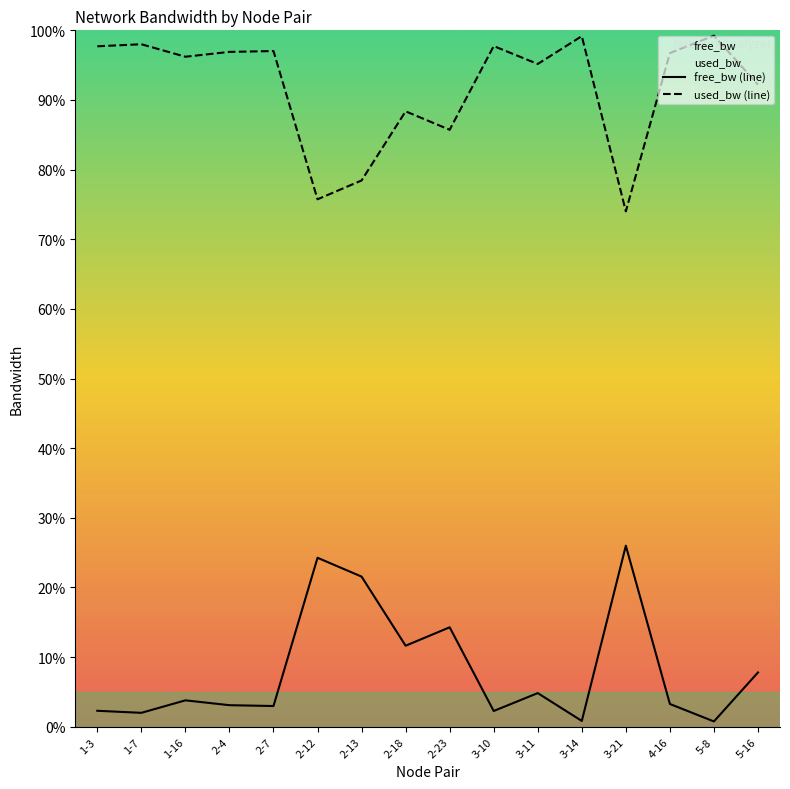

Is it true that used_bw (line) equals 15.6 at 3-21?

False